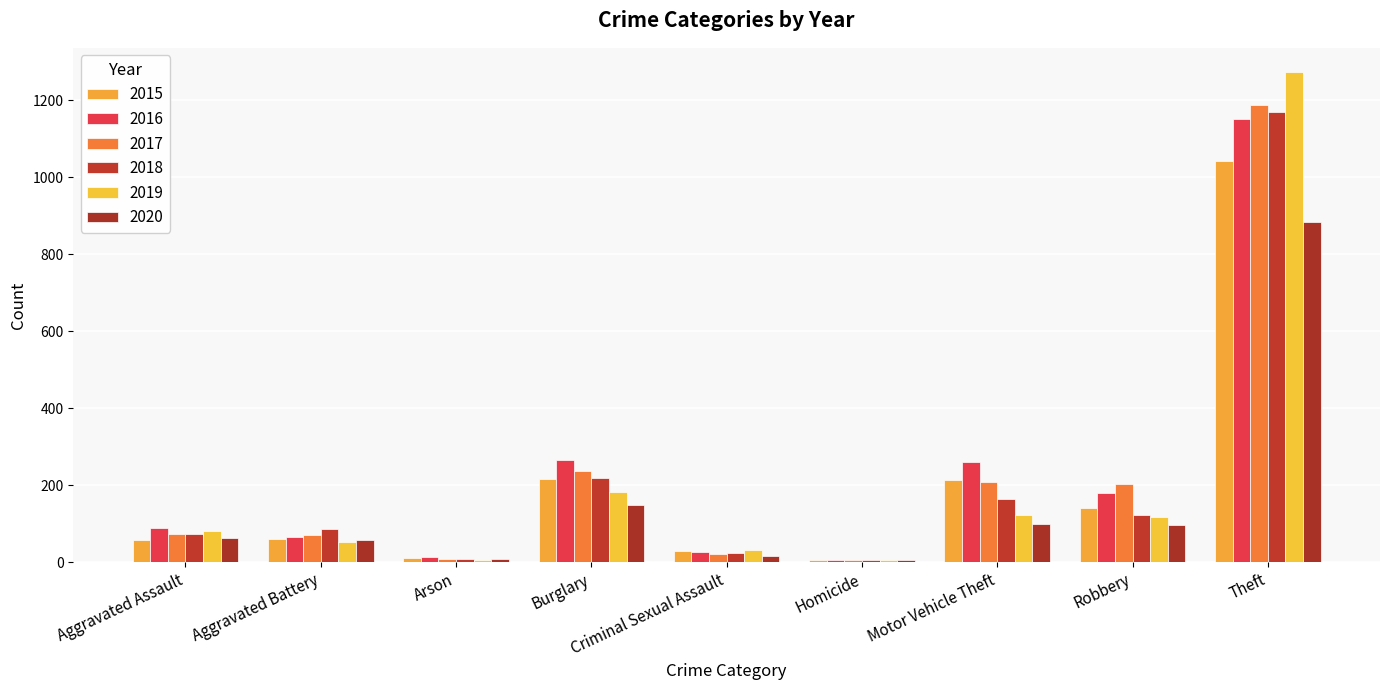

Are the bars horizontal?

No